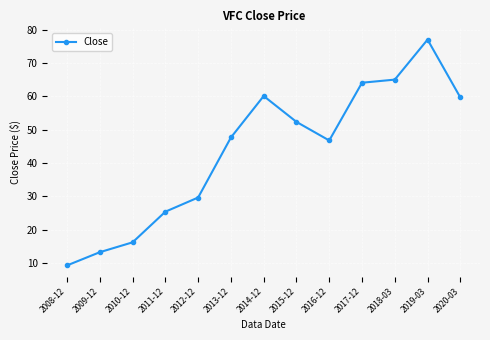

Which has a higher value, 2018-03 or 2017-12?

2018-03